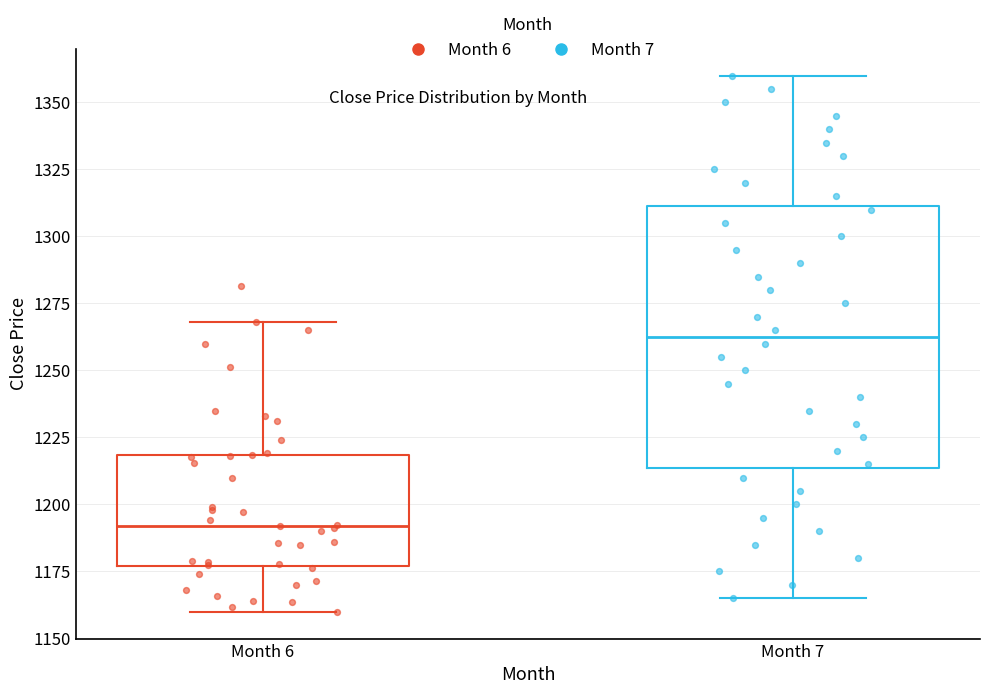

Reading left to right, read every box against the y-axis: the position of its median line, the range the box covers, and the ends of its whiskers. The values are not printed on the chart, so give them approximately, as read against the axis.

Month 6: median 1190, box 1175 to 1220, whiskers 1160 to 1270
Month 7: median 1265, box 1215 to 1310, whiskers 1165 to 1360